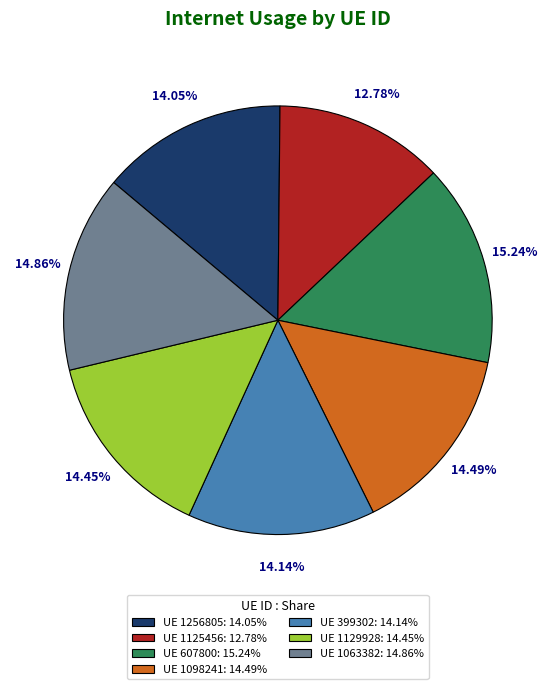

Combined, do UE 1125456: 12.78% and UE 399302: 14.14% account for over 50%?

No